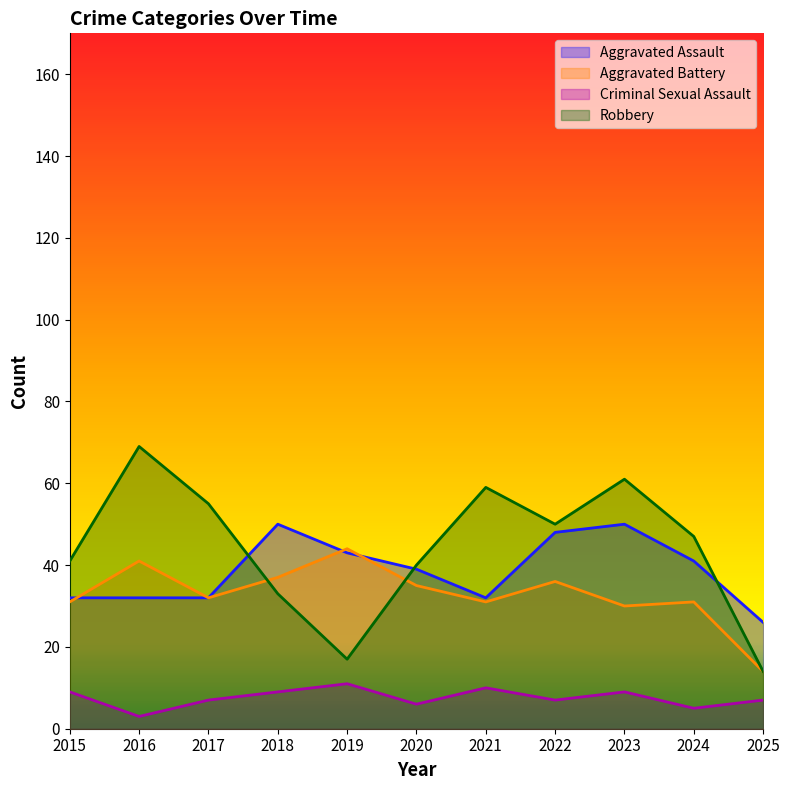

Reading right to left, transcribe all the data shown in this chart.

Aggravated Assault: 26	41	50	48	32	39	43	50	32	32	32
Aggravated Battery: 14	31	30	36	31	35	44	37	32	41	31
Criminal Sexual Assault: 7	5	9	7	10	6	11	9	7	3	9
Robbery: 14	47	61	50	59	40	17	33	55	69	41